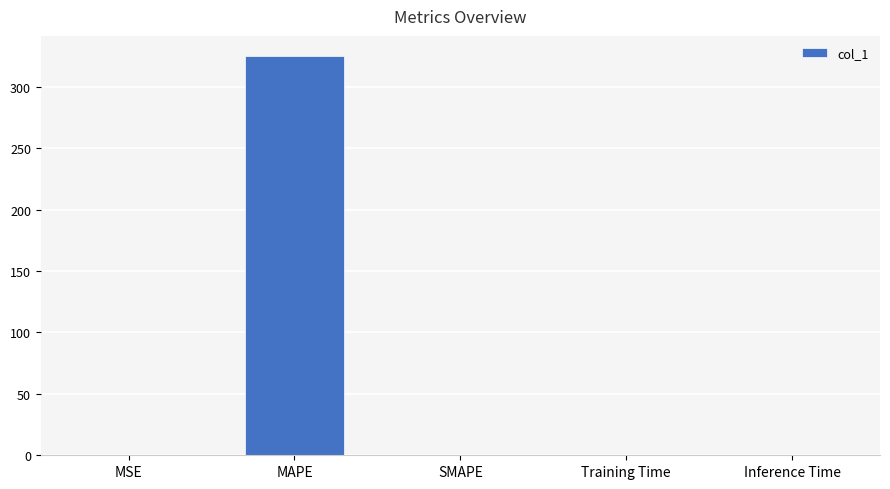

What is the maximum value shown in the chart?

325.2